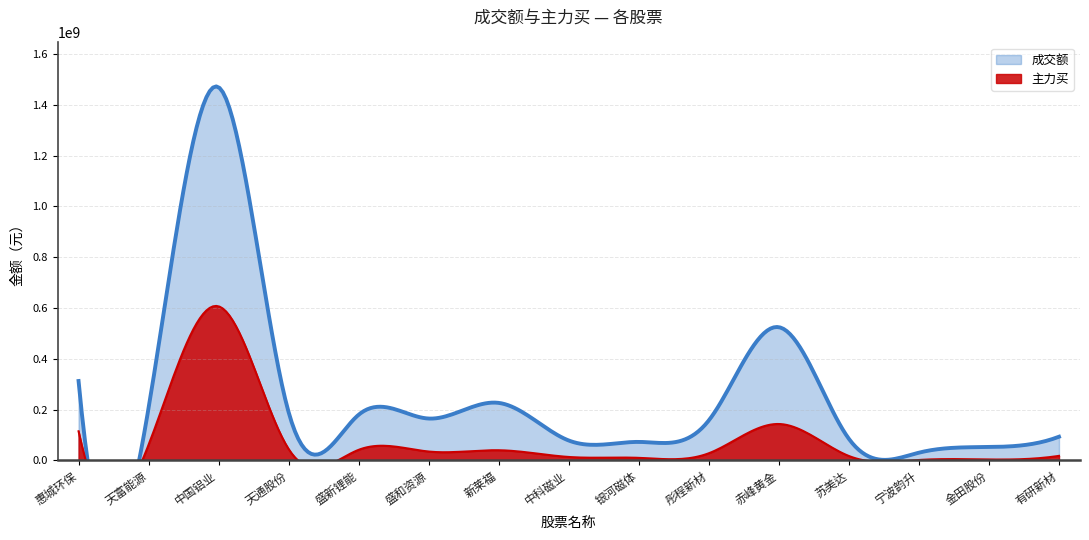

Which series changed the most between 盛新锂能 and 彤程新材?

成交额